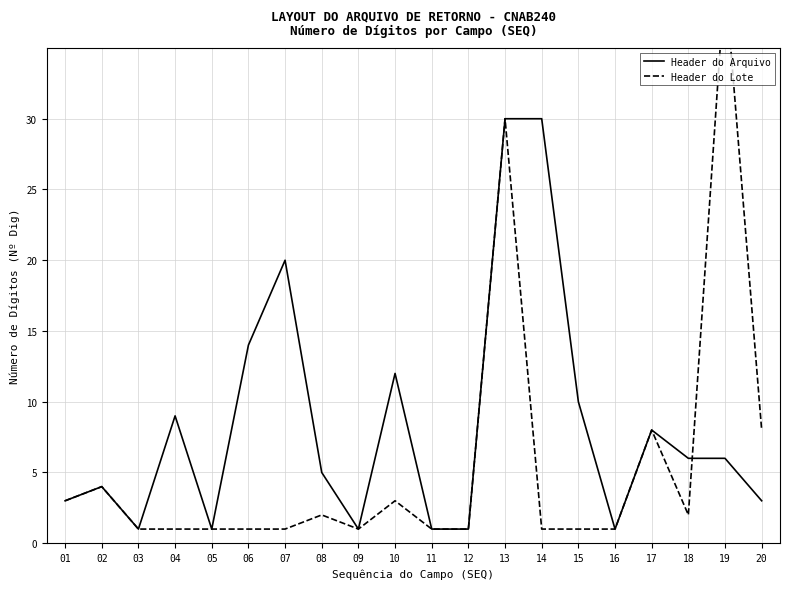

In Header do Arquivo, how many points are higher than both neighbors (excluding endpoints)?

5